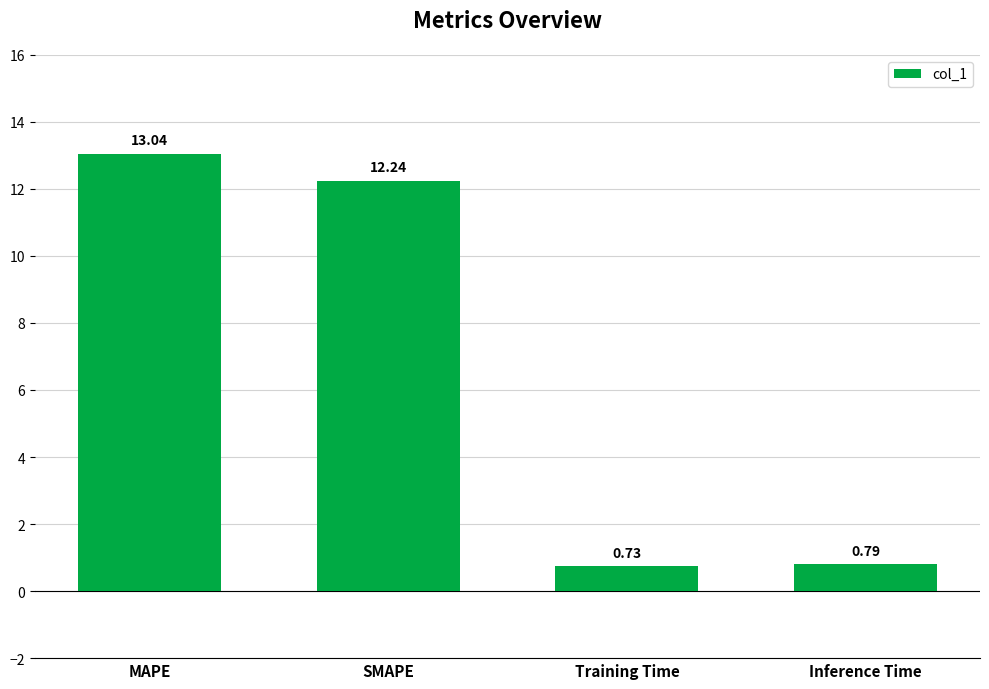

Which label corresponds to the smallest value in the chart?

Training Time